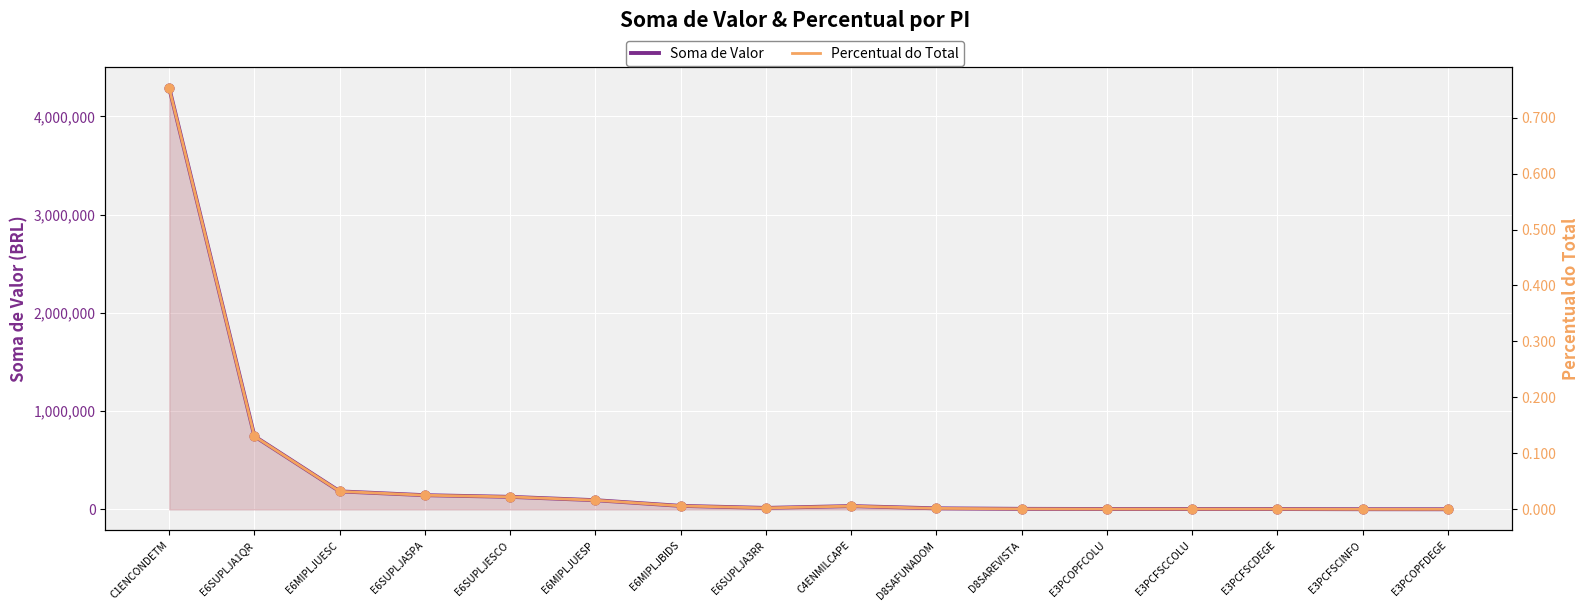

Which series has the largest total across all categories?

Soma de Valor